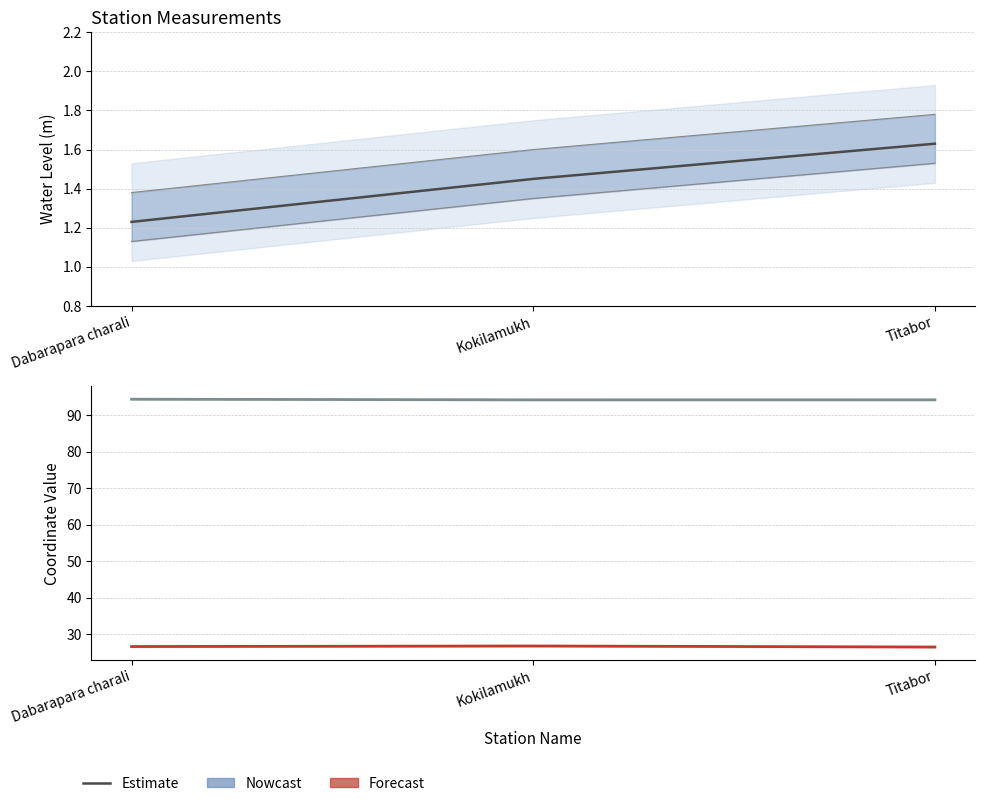

What is the difference between the water_level (in m) values at Dabarapara charali and Titabor?

0.4